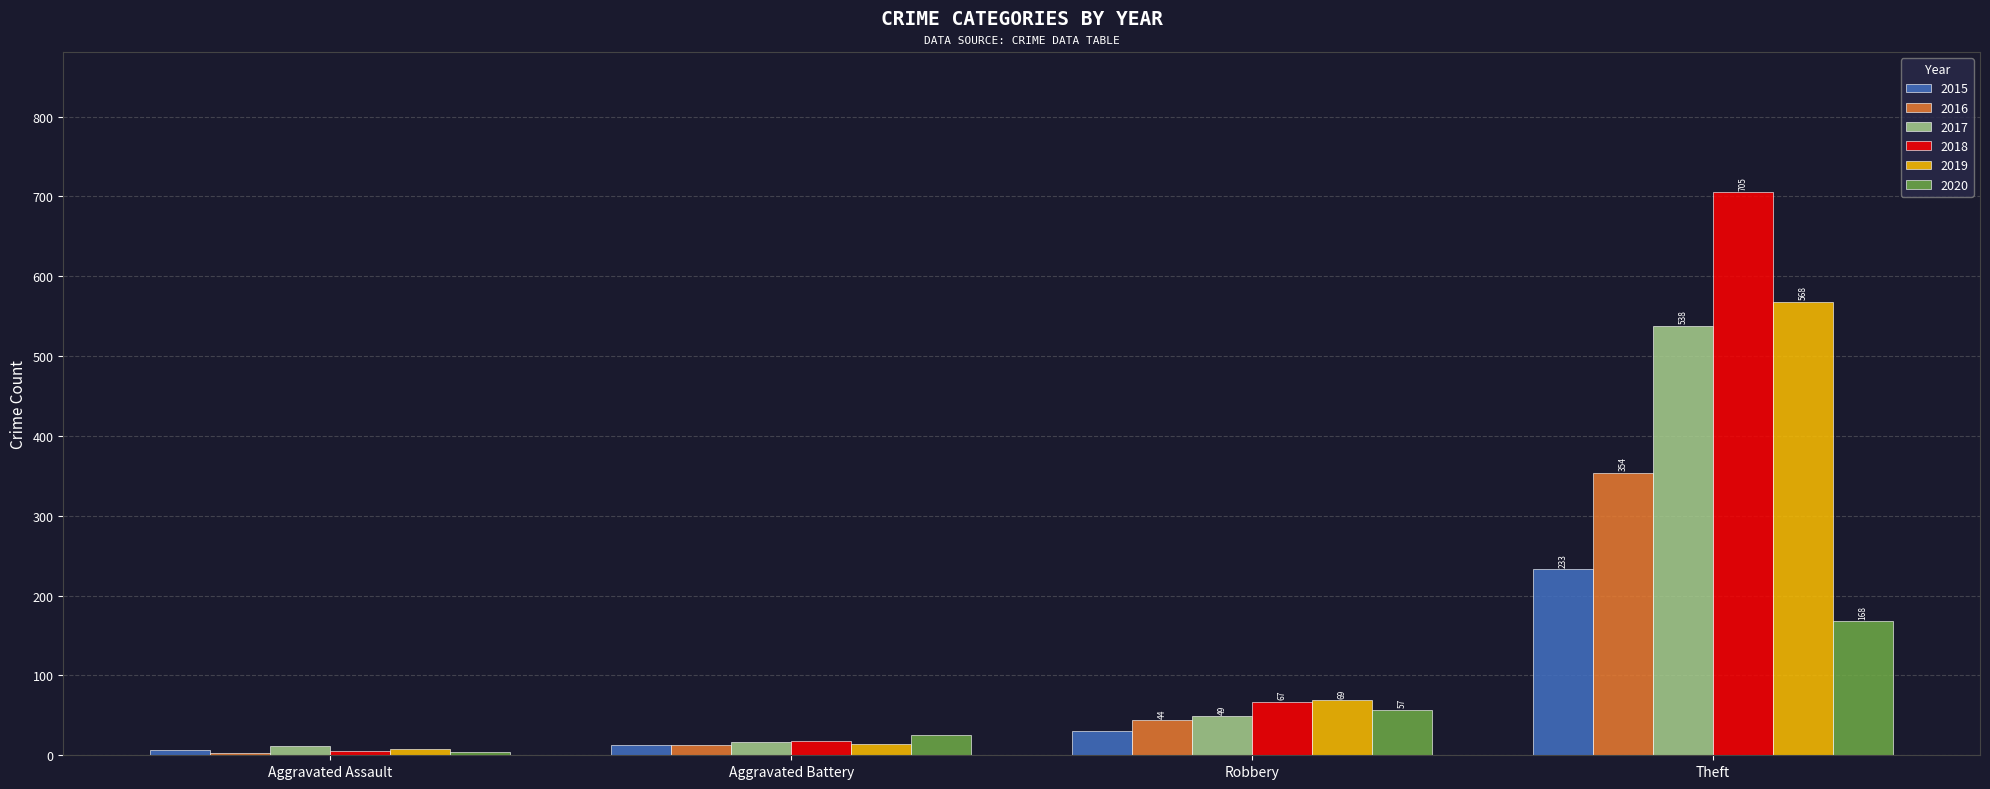

Count the number of data series in this chart.

6